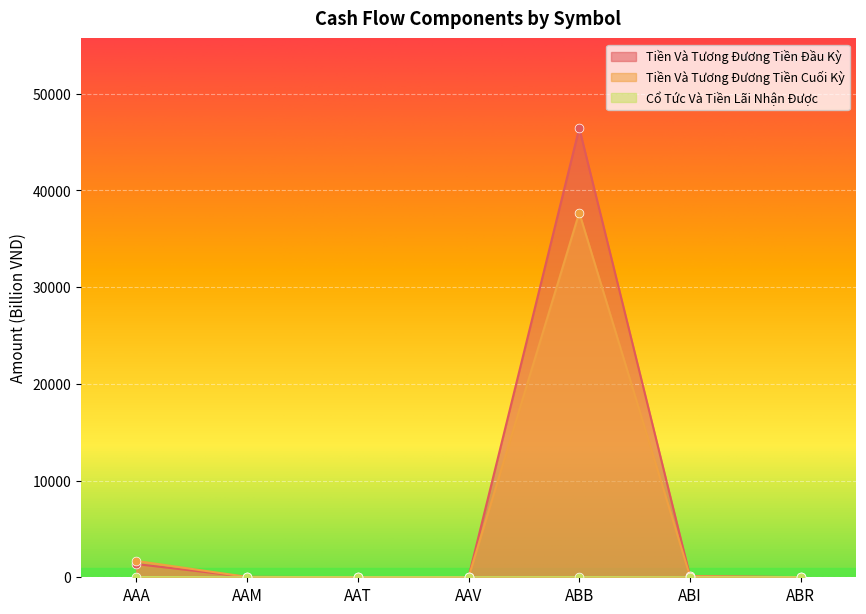

Is the value of Tiền Và Tương Đương Tiền Đầu Kỳ at AAA greater than the value of Cổ Tức Và Tiền Lãi Nhận Được at AAV?

Yes